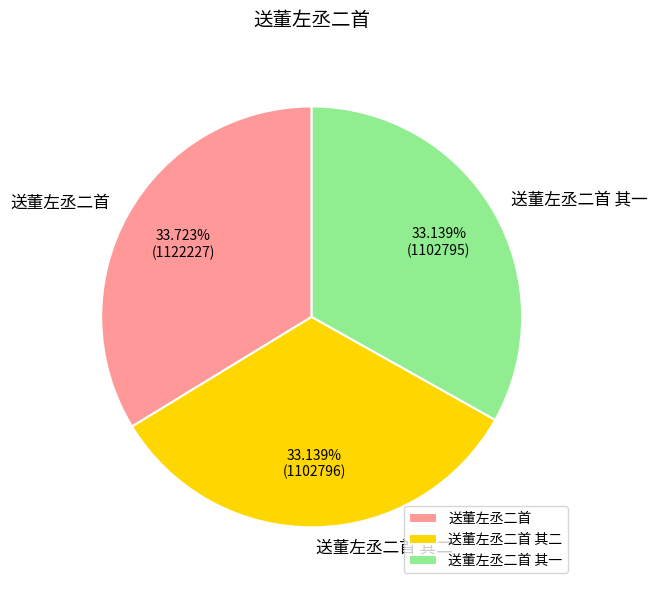

Is it true that 送董左丞二首 is 34% of the pie?

True